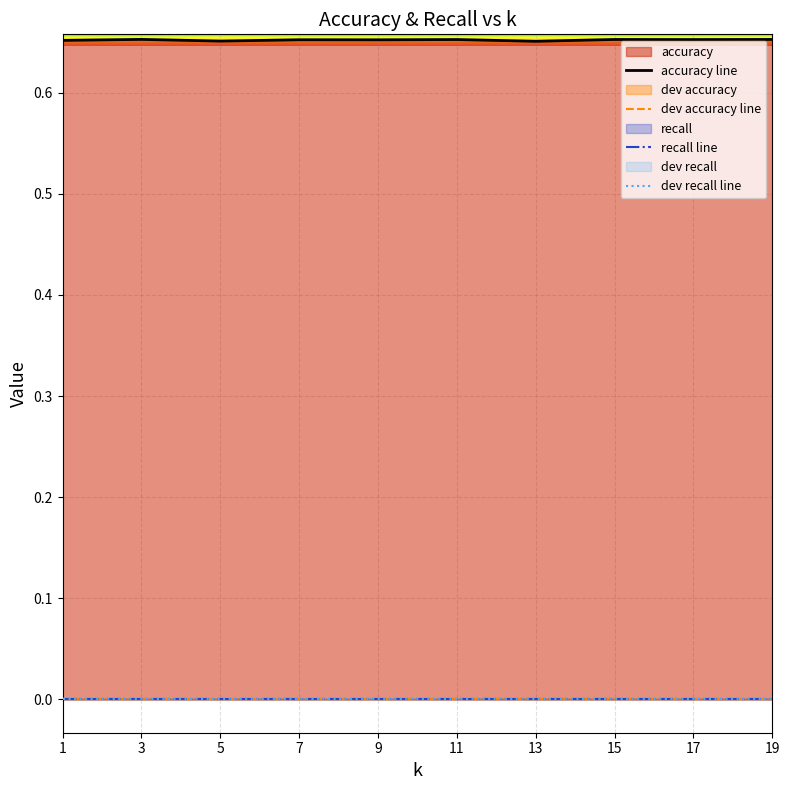

The dev accuracy line series shows 0.0 at 9. True or false?

True